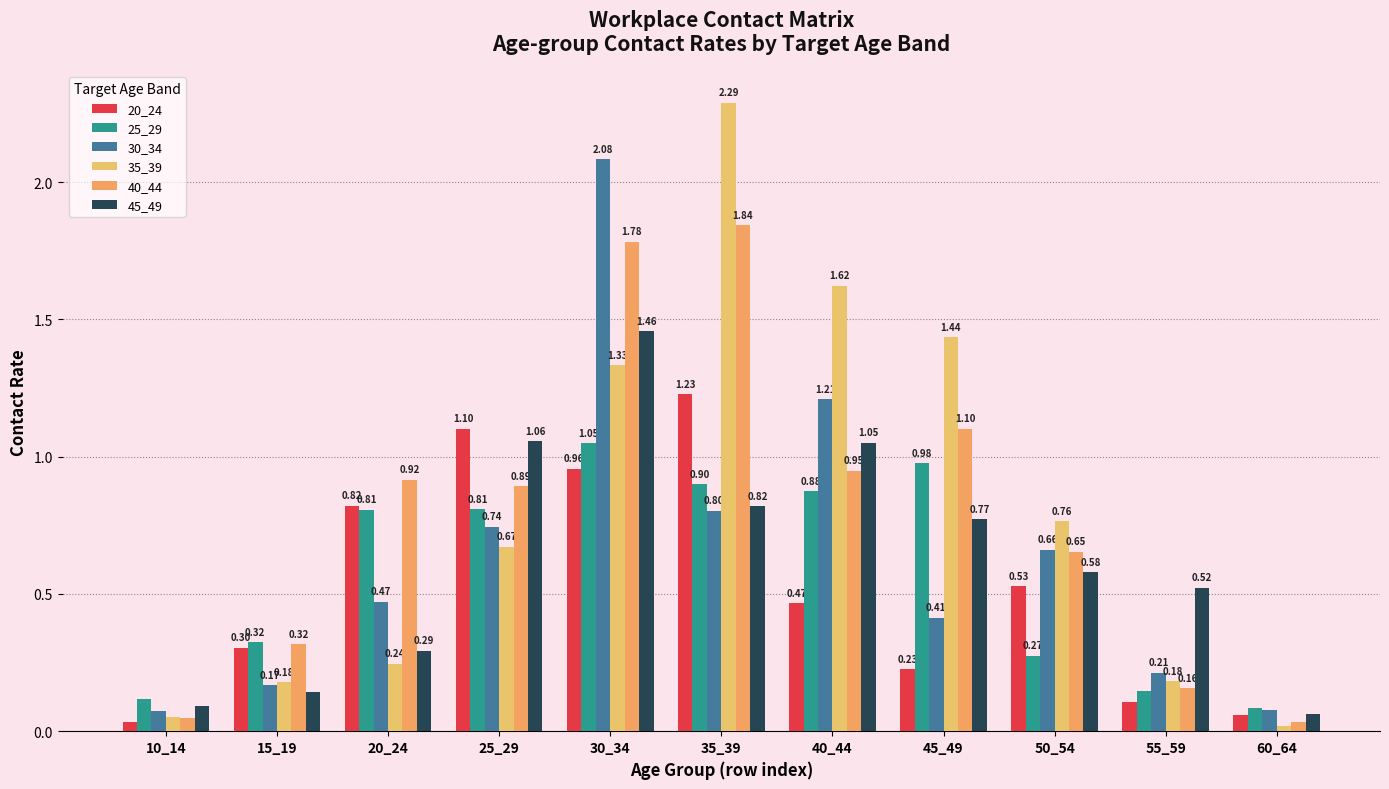

What is the total value across all series at 60_64?

0.3